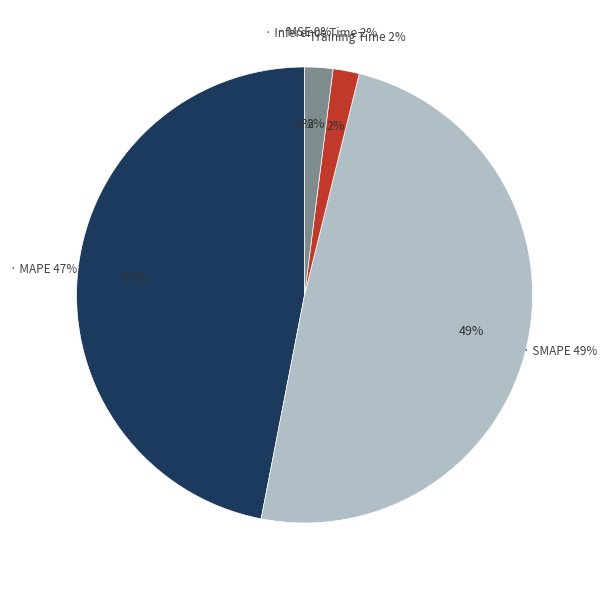

The MAPE slice represents 42% of the pie. True or false?

False